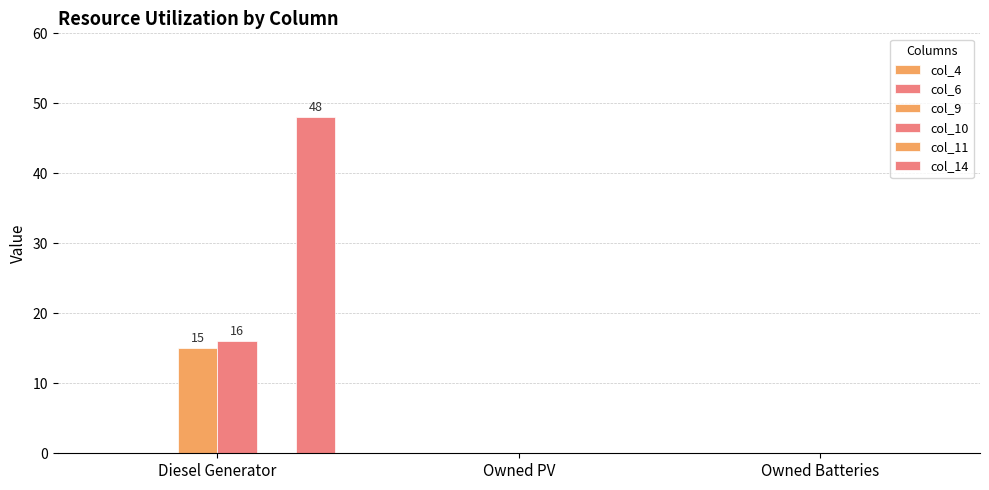

Are the bars grouped side by side (vs. stacked)?

Yes